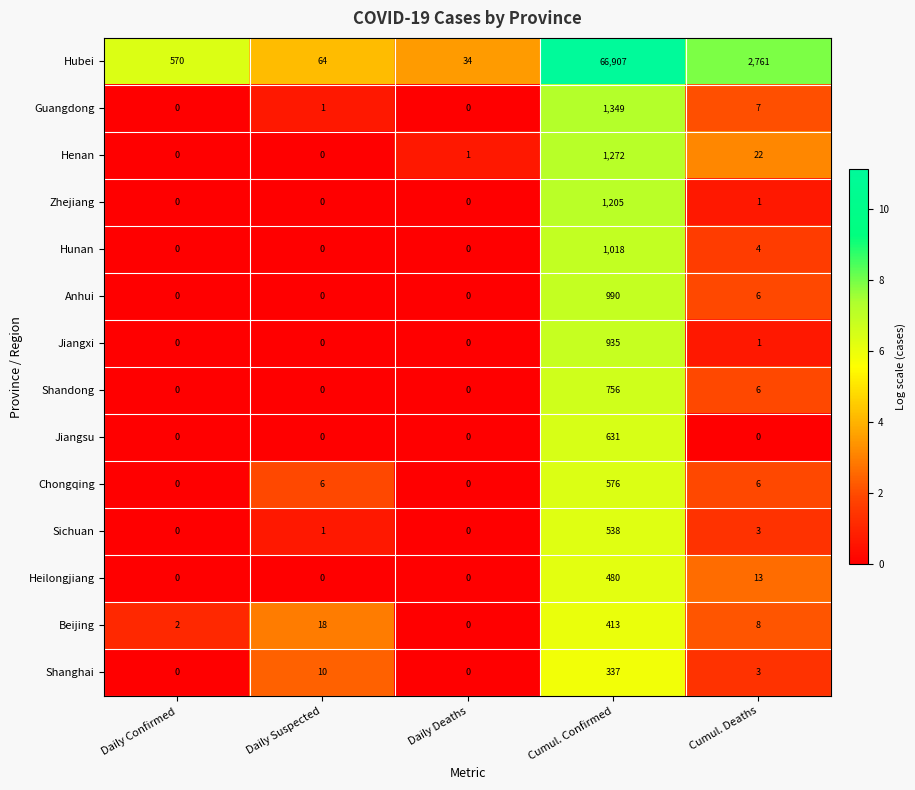

What is the difference between the highest and lowest values at Cumul. Confirmed?

66570